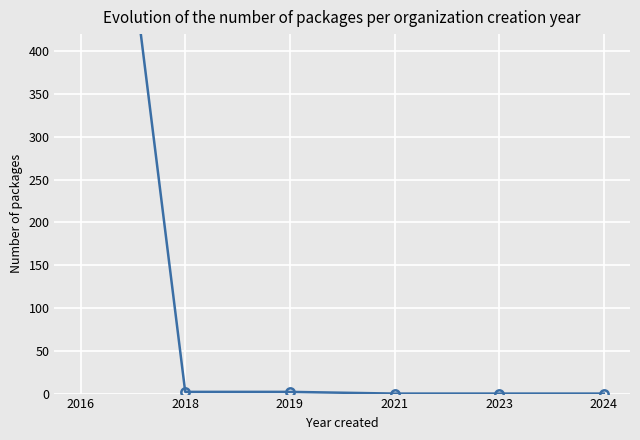

The value at 2021 is -341. True or false?

False